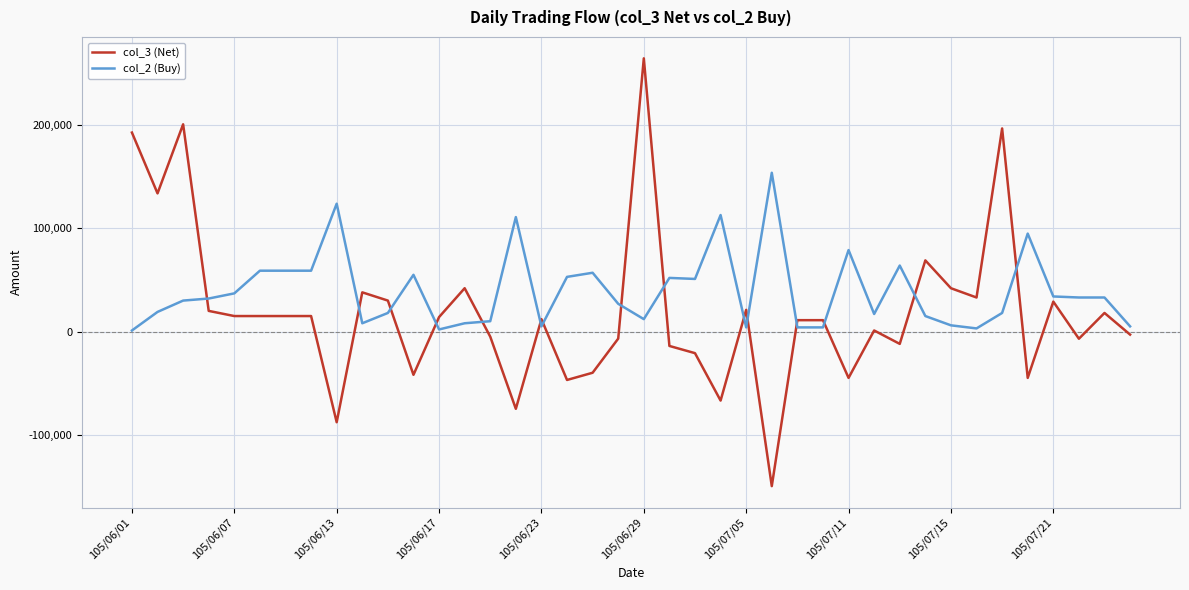

List the series in order of their peak value, lowest first.

col_2 (Buy), col_3 (Net)